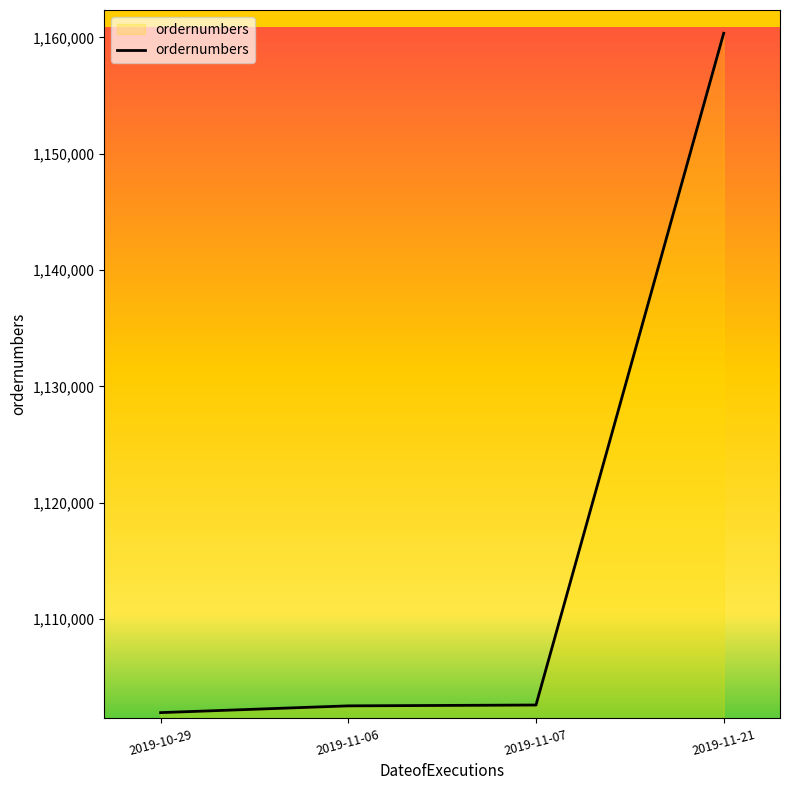

Does the chart have visible grid lines?

No